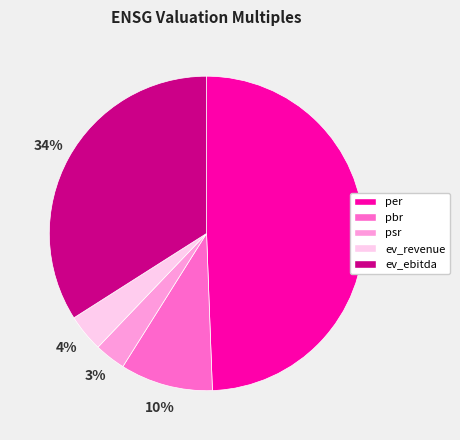

Between psr and ev_revenue, which is larger?

ev_revenue